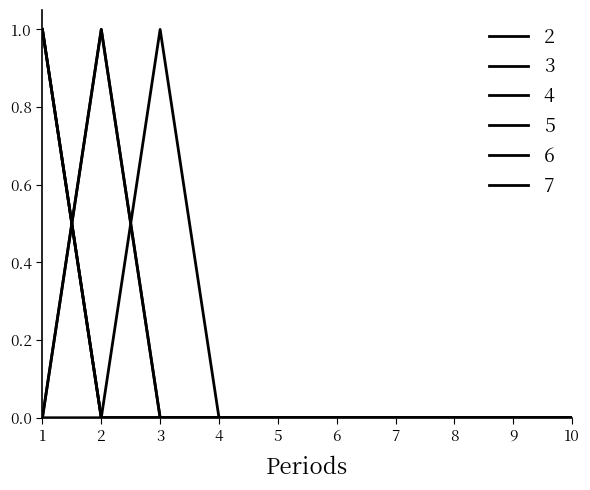

Does the chart have visible grid lines?

No